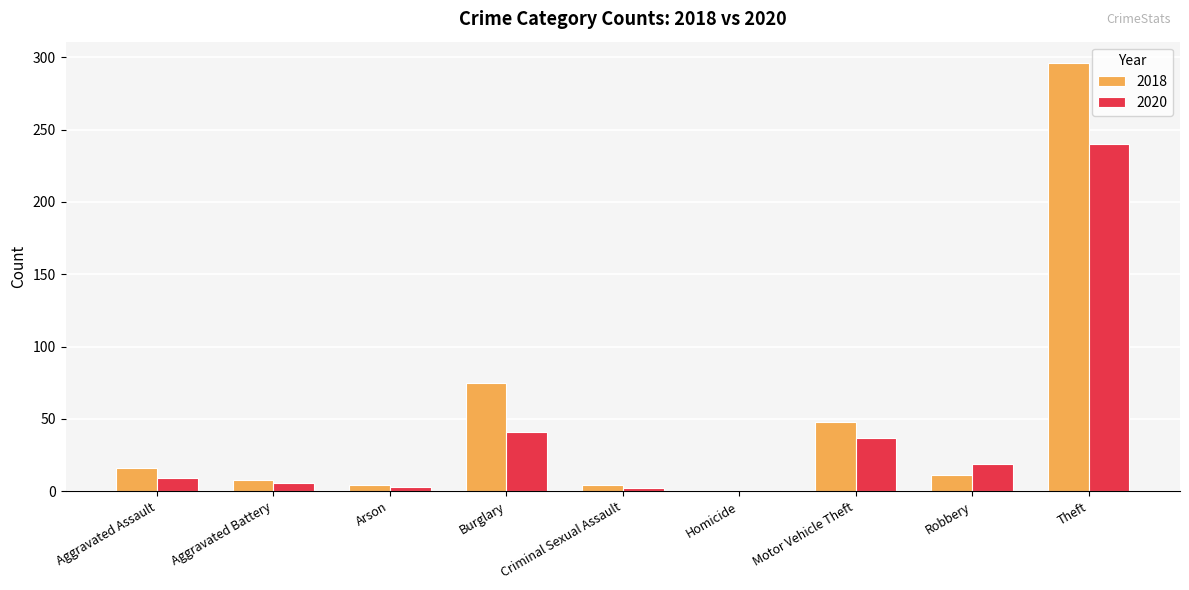

Is it true that 2018 equals 296 at Theft?

True